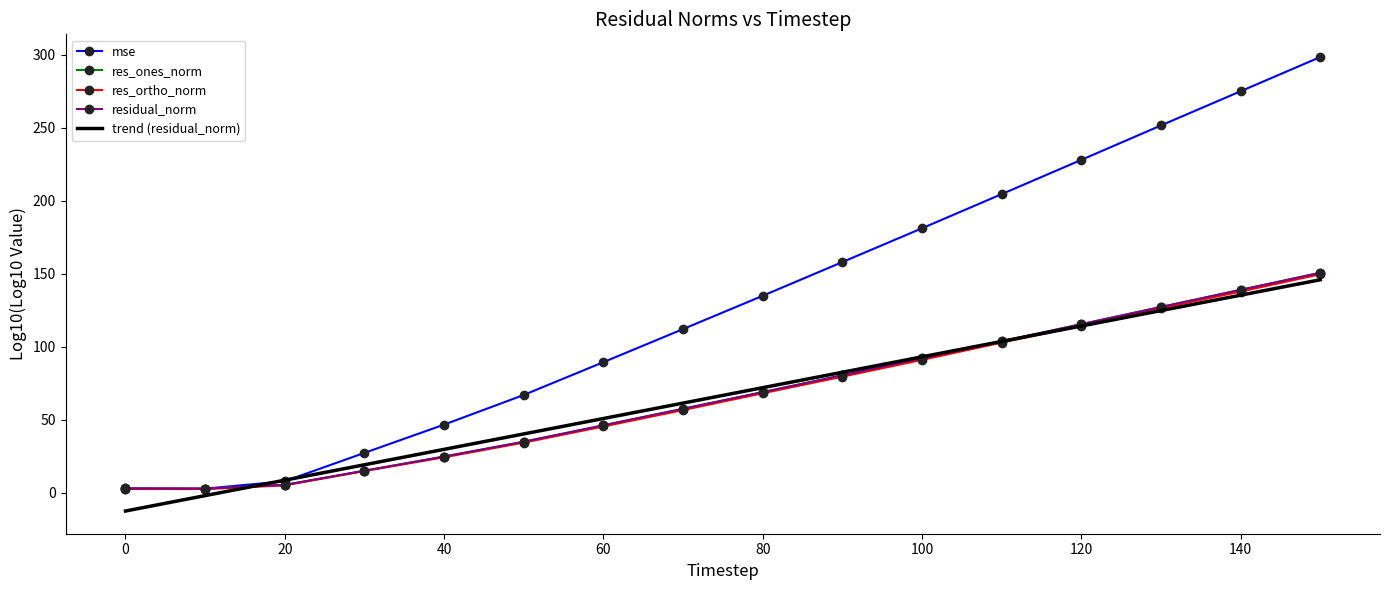

Which series has the largest total across all categories?

mse